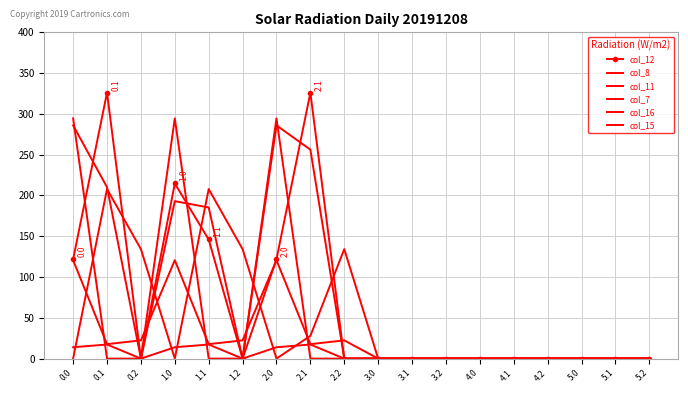

Which series ends up on top after the final intersection of col_15 and col_8?

col_8